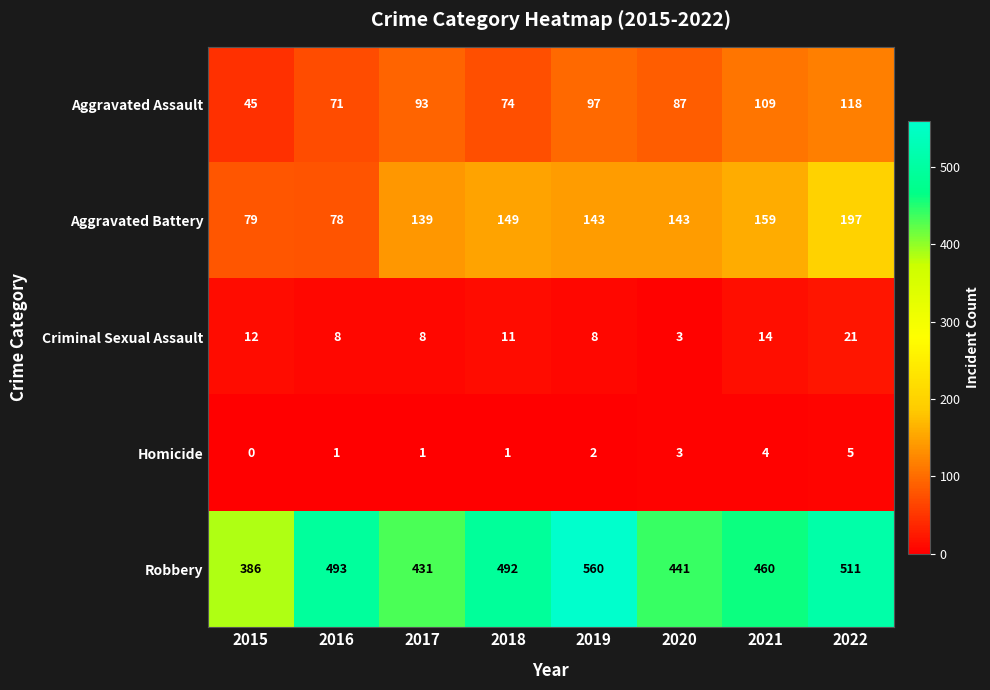

At 2021, list the series in order from largest to smallest.

Robbery, Aggravated Battery, Aggravated Assault, Criminal Sexual Assault, Homicide